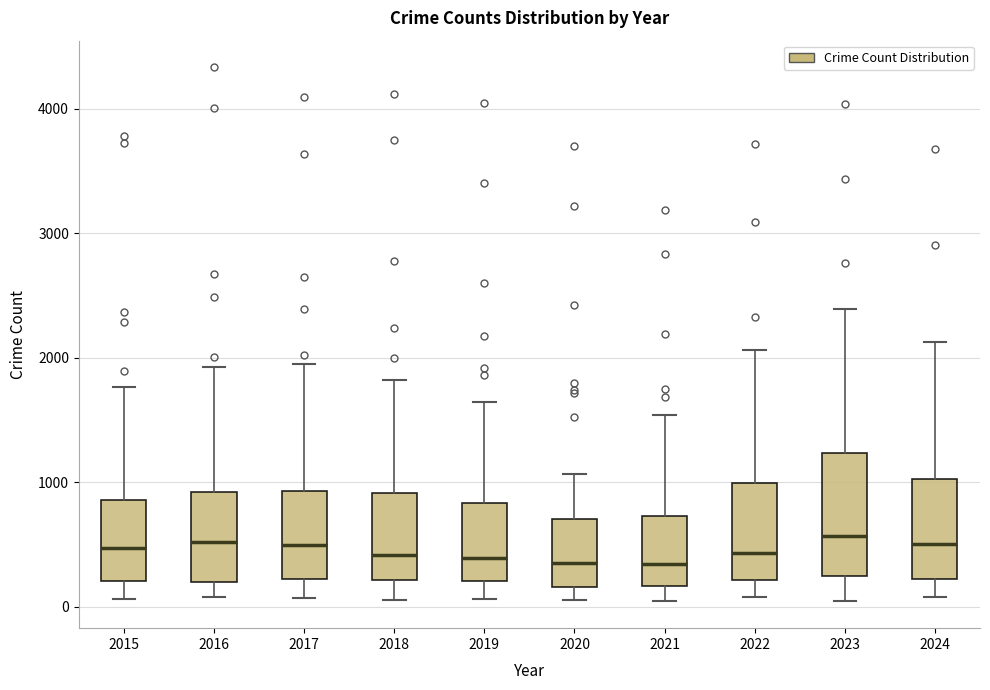

Where is the lower edge of the box at x = 2015 on the y-axis? The values are not printed on the chart, so give them approximately, as read against the axis.

200